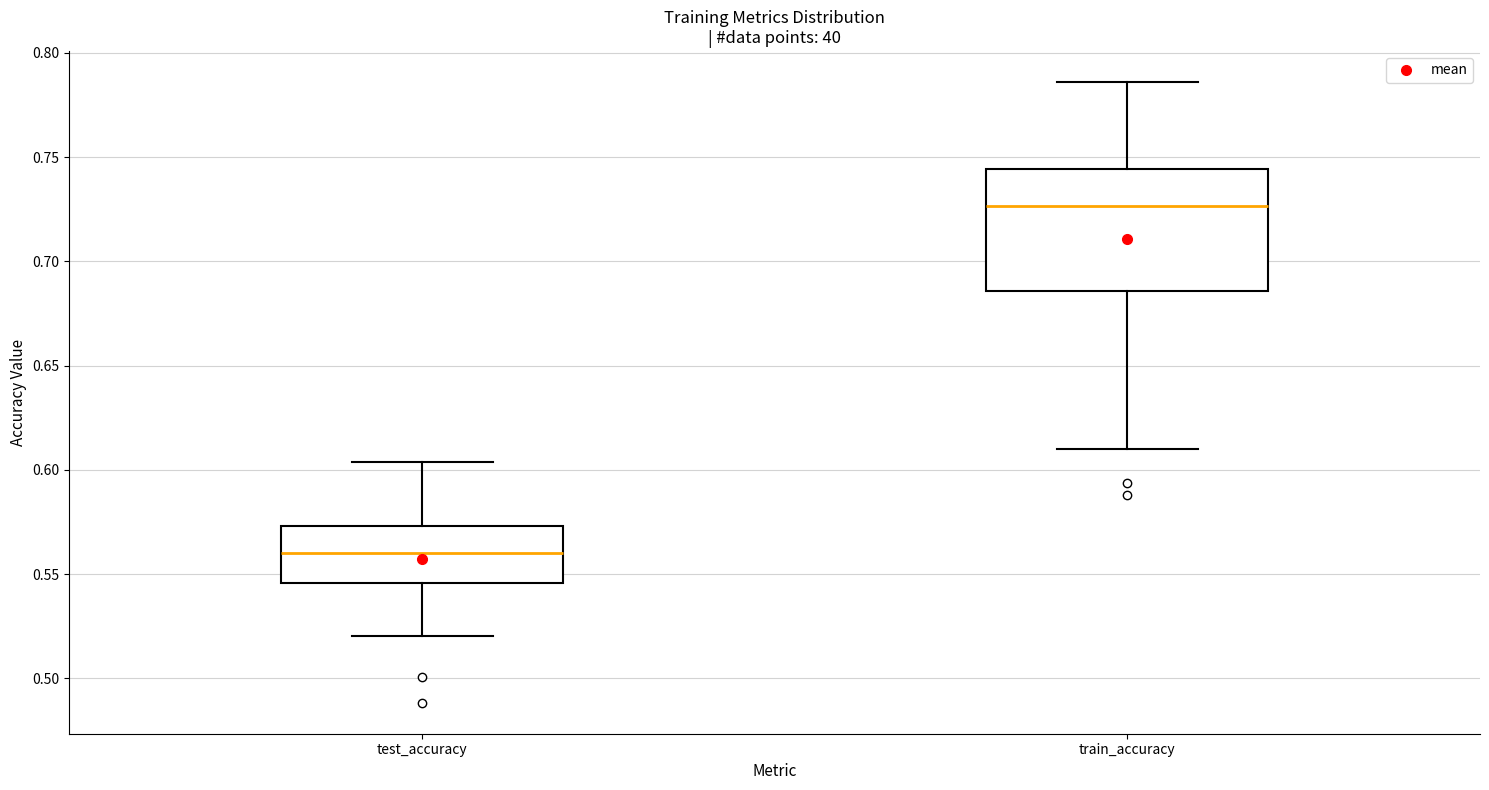

Where does the median line of the box for train_accuracy sit on the y-axis? The values are not printed on the chart, so give them approximately, as read against the axis.

0.725